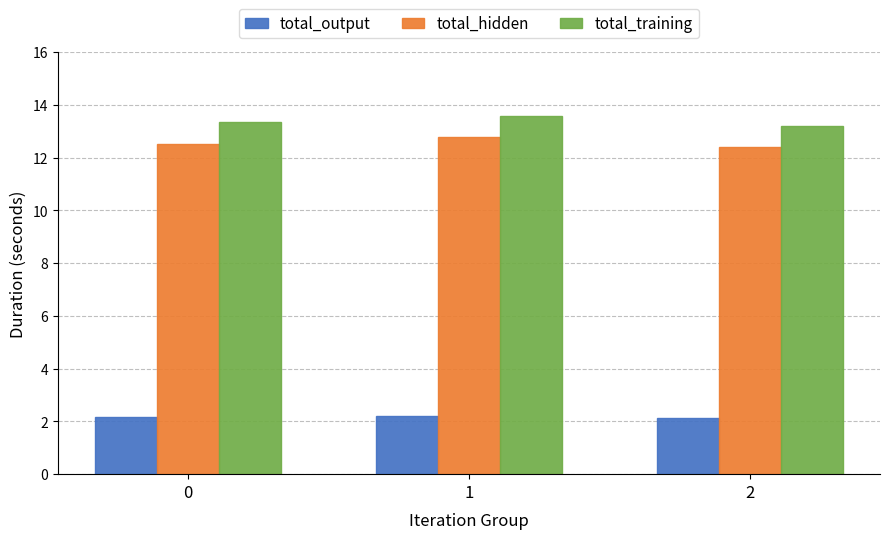

What is the difference between the highest and lowest values at 0?

11.2